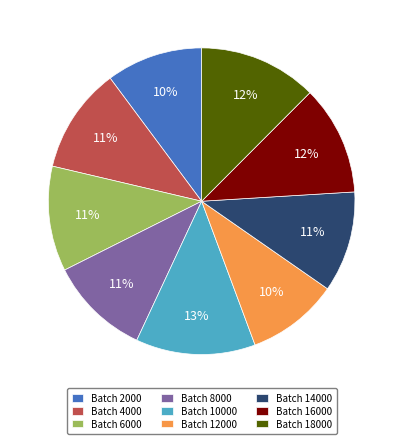

Combined, do Batch 10000 and Batch 4000 account for over 50%?

No